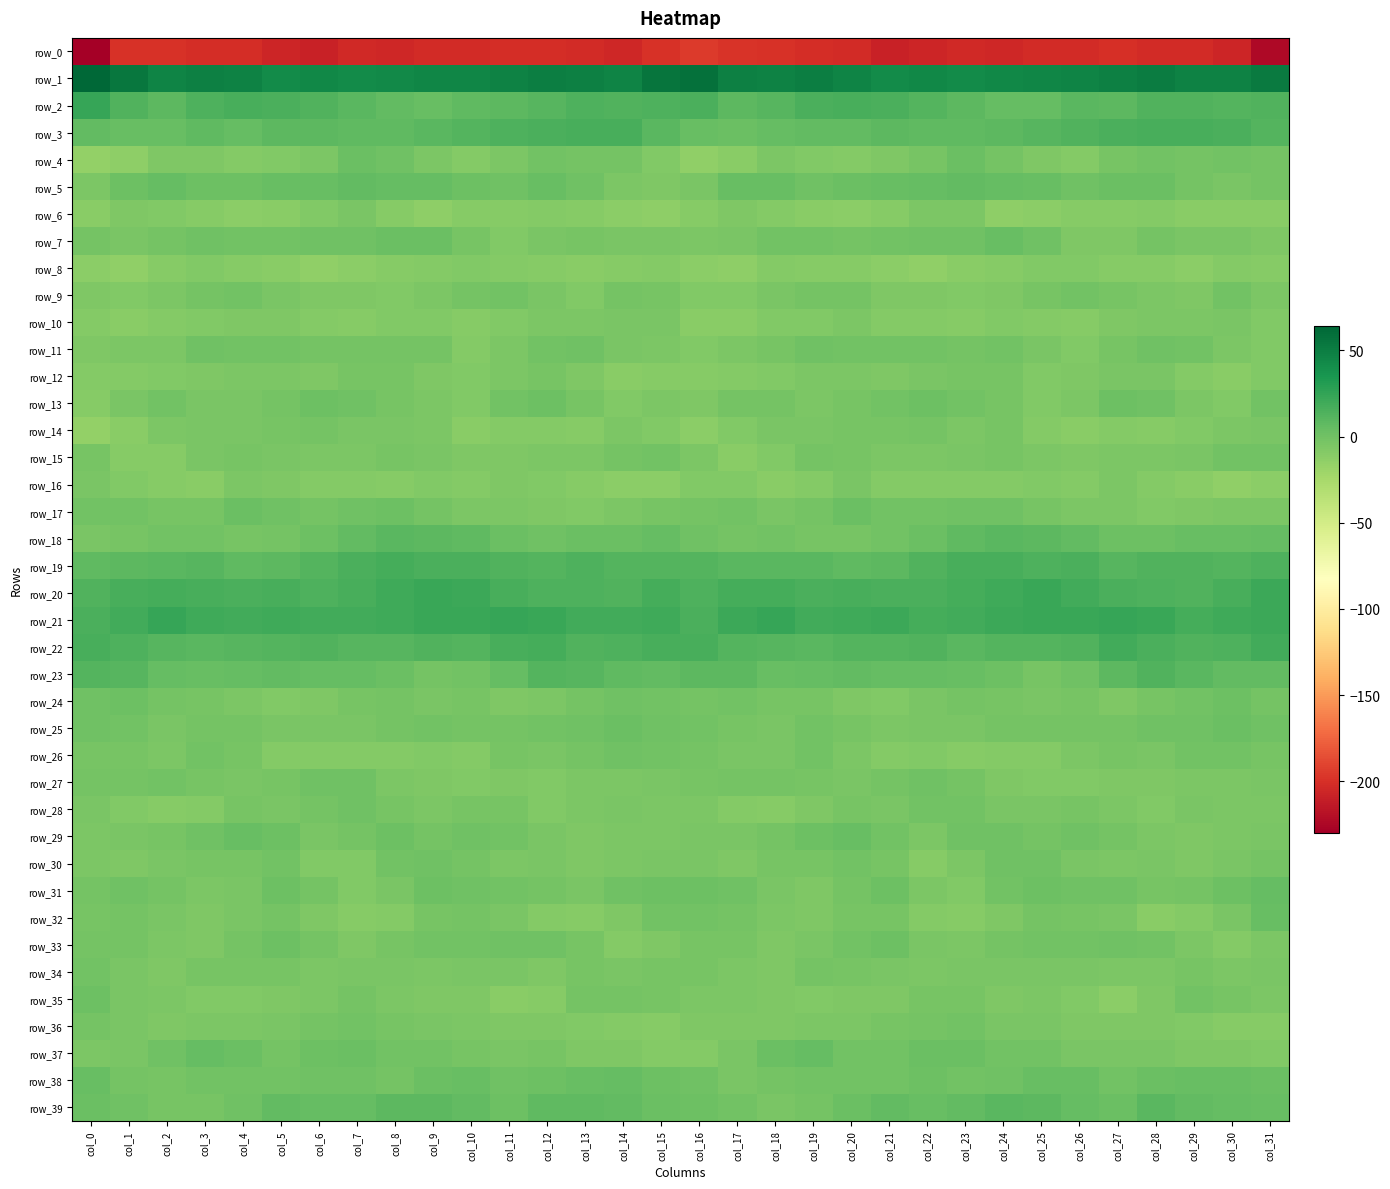

Rank the categories by row_14 value from lowest to highest.

col_0, col_16, col_10, col_26, col_1, col_28, col_13, col_12, col_11, col_25, col_27, col_17, col_29, col_15, col_14, col_23, col_30, col_9, col_2, col_31, col_8, col_7, col_19, col_18, col_3, col_4, col_20, col_24, col_5, col_21, col_22, col_6